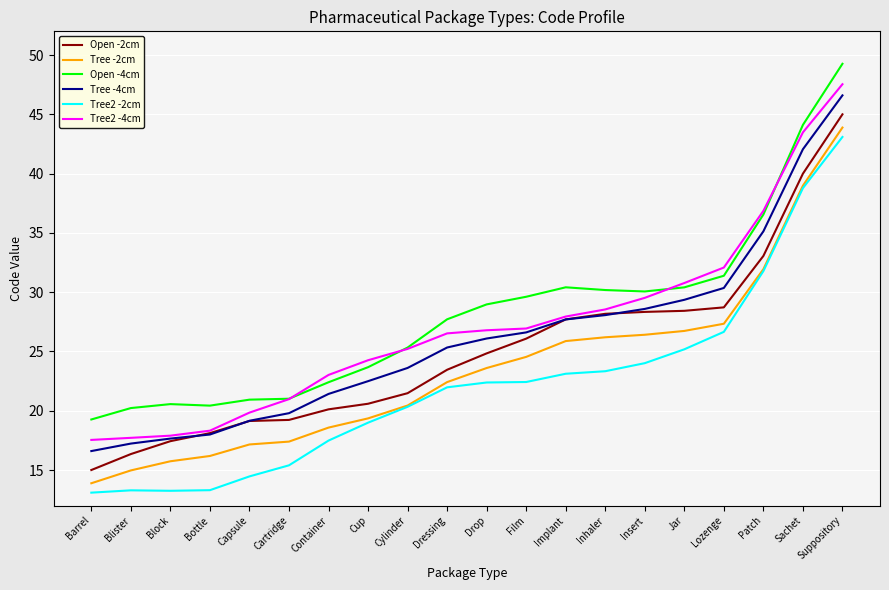

Which category has the highest value in the Open -2cm series?

Suppository